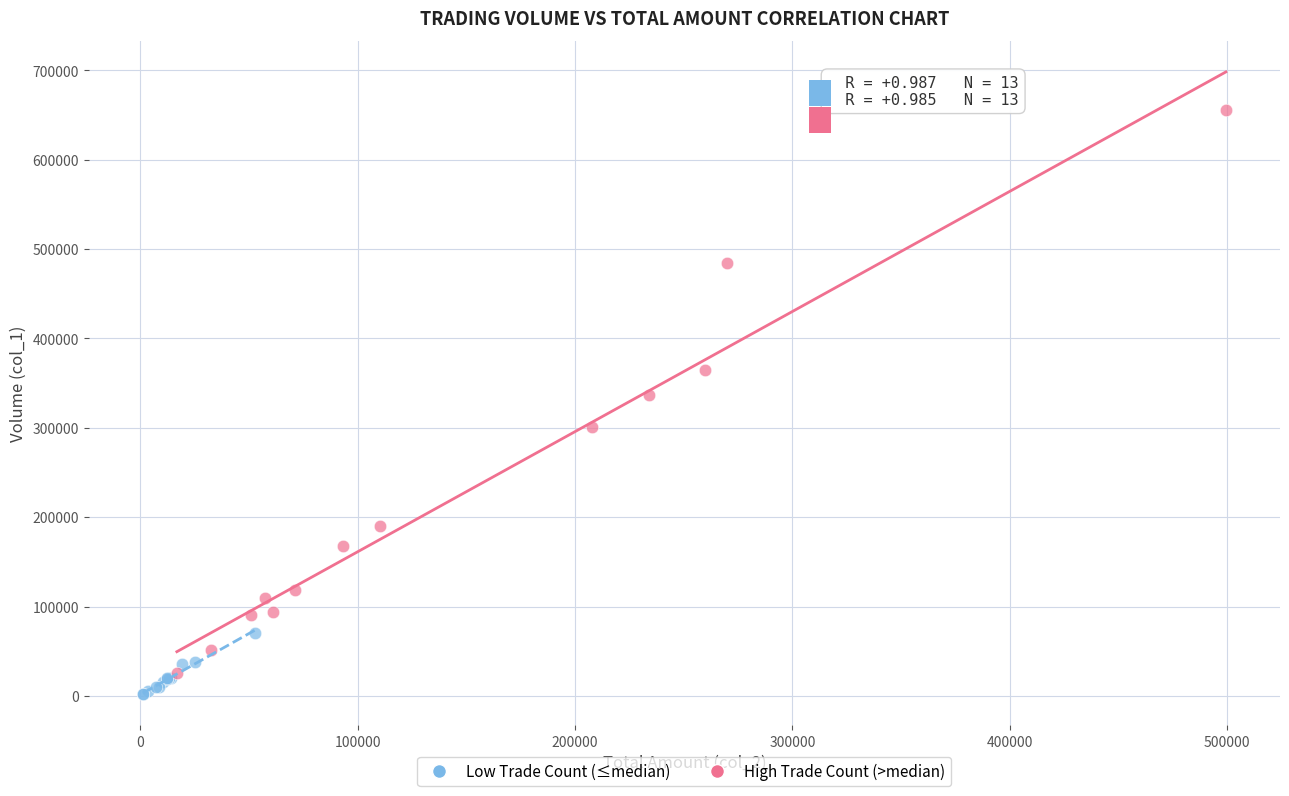

What are all the series names shown in the legend?

Low Trade Count (≤median), High Trade Count (>median)